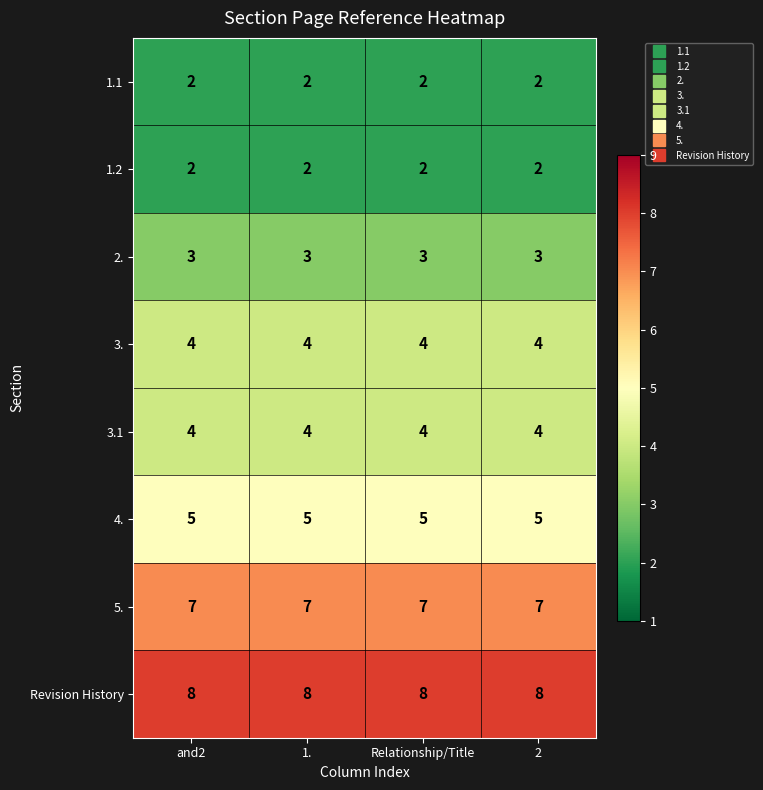

What is the difference between the highest and lowest values at 2?

6